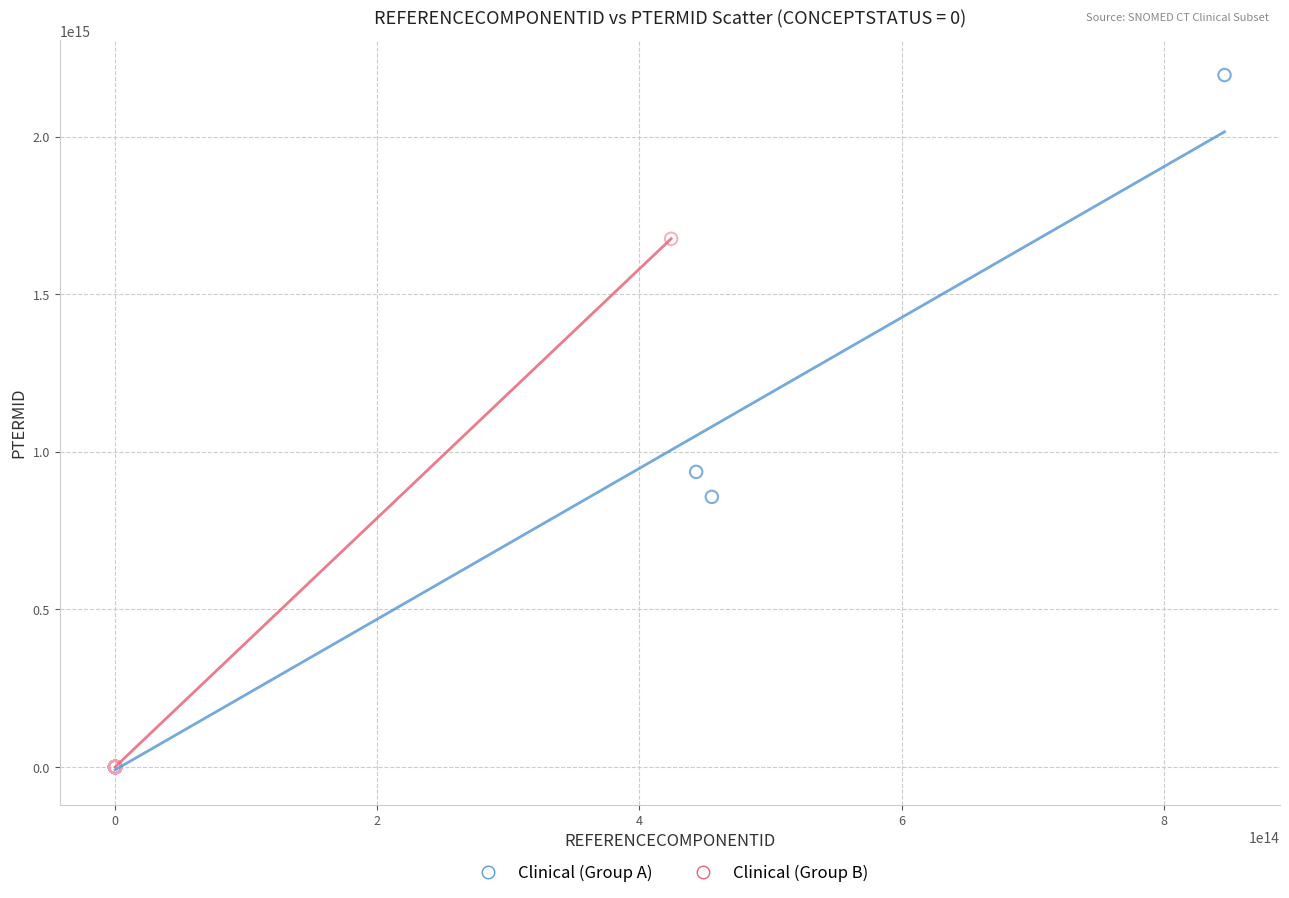

Which series reaches the maximum Y coordinate?

Clinical (Group A)